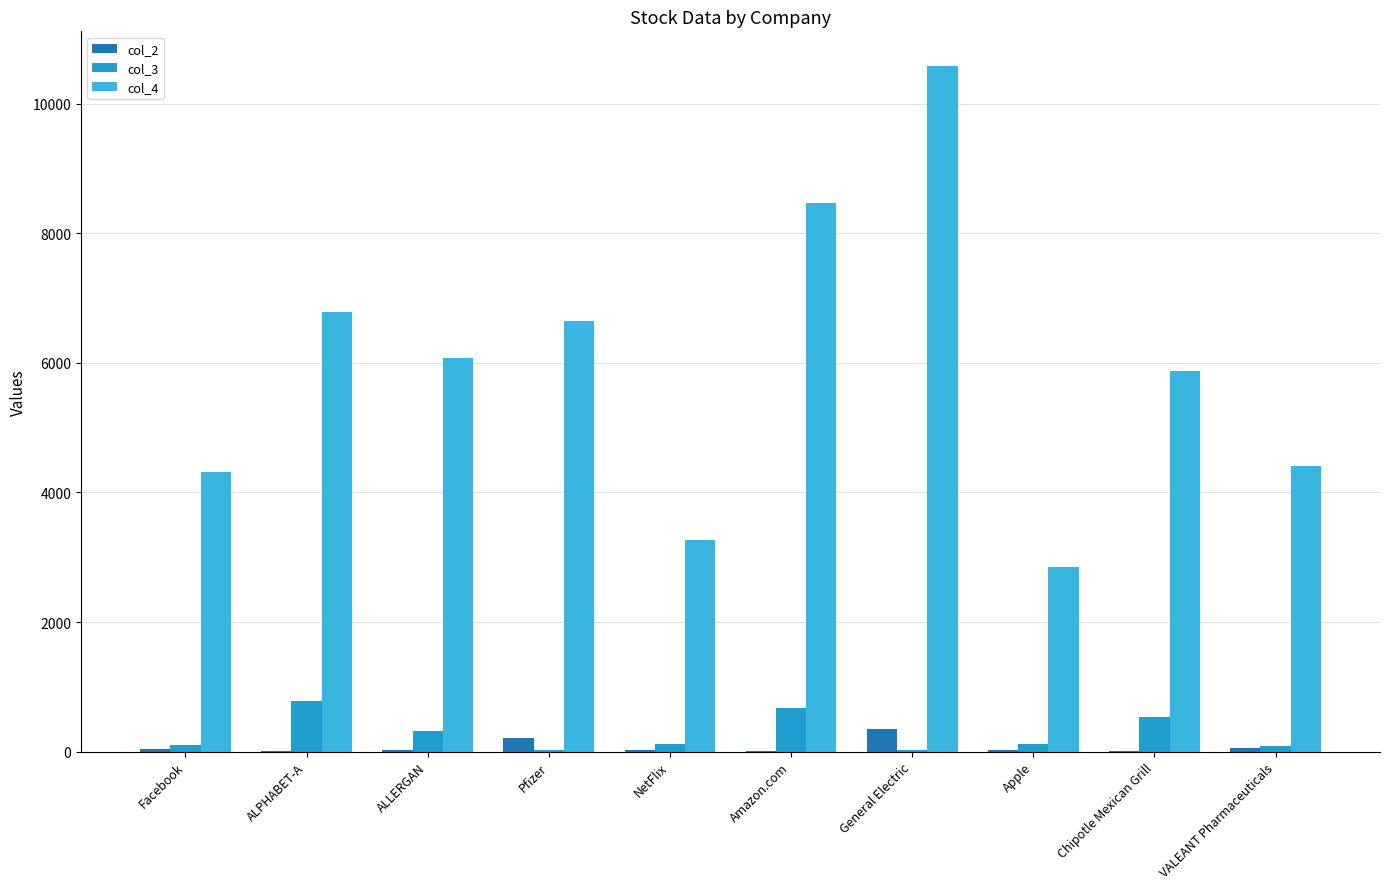

Which series has the largest range (max minus min)?

col_4